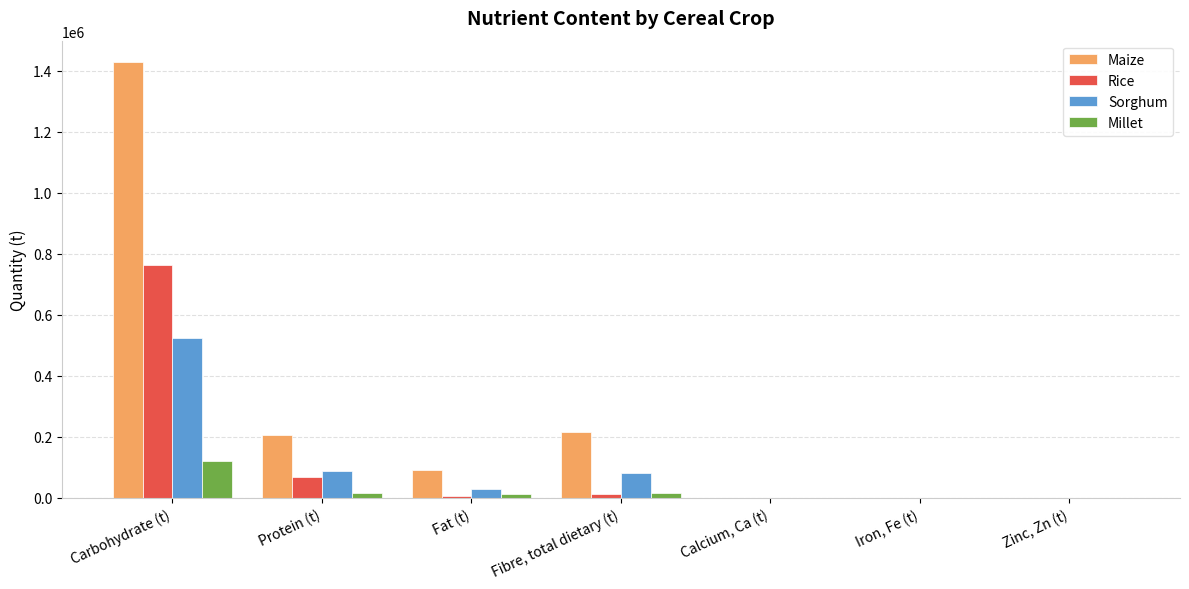

Which series has the largest range (max minus min)?

Maize